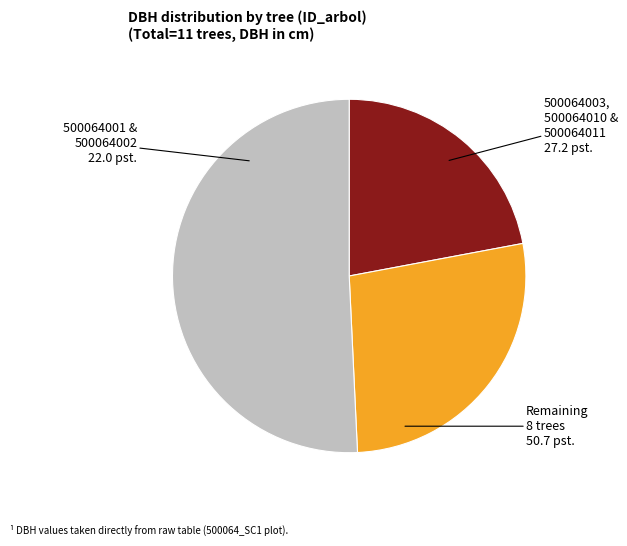

Is there any slice that represents more than half of the pie?

Yes